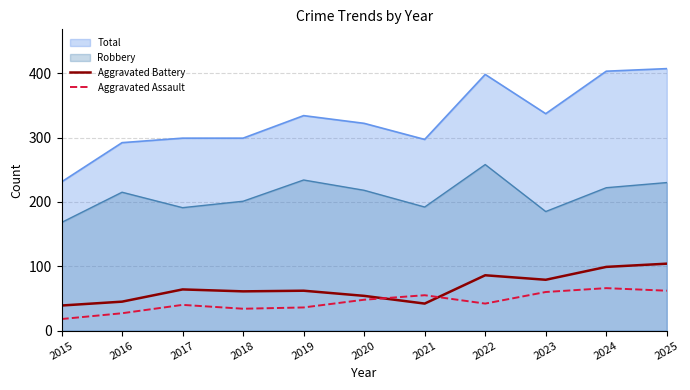

Which series changed the most between 2016 and 2020?

Total